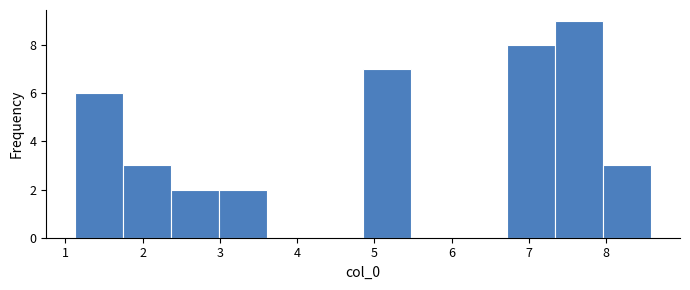

Reading left to right, list every bar in this chart as the range it spans on the x-axis followed by its height. Neither the bar edges nor the heights are printed on the chart, so give them approximately, as read against the axes.

1.1 to 1.7: 6
1.7 to 2.4: 3
2.4 to 3.0: 2
3.0 to 3.6: 2
3.6 to 4.2: 0
4.2 to 4.9: 0
4.9 to 5.5: 7
5.5 to 6.1: 0
6.1 to 6.7: 0
6.7 to 7.3: 8
7.3 to 8.0: 9
8.0 to 8.6: 3